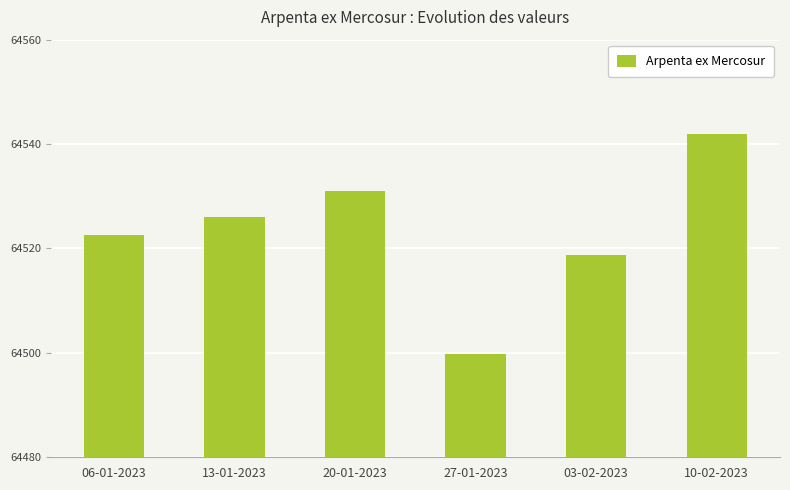

What is the sum of the values at 13-01-2023 and 27-01-2023?

129025.8